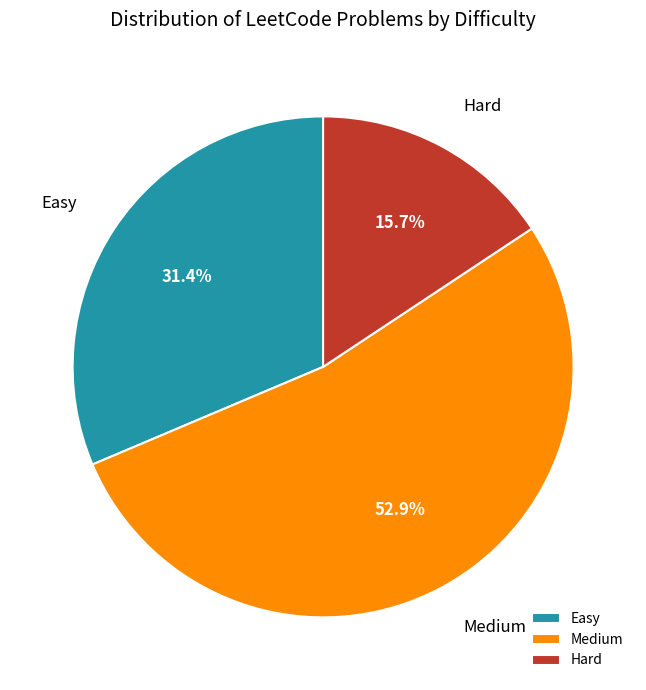

To the nearest percent, what portion does Easy represent?

31%